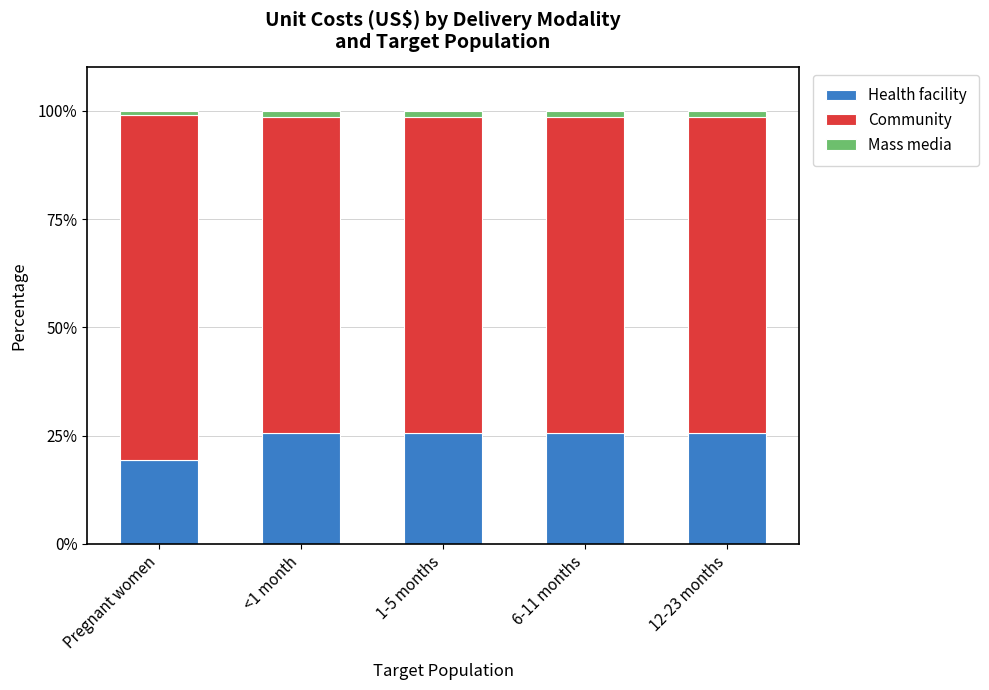

What is the total value across all series at 12-23 months?

100.0